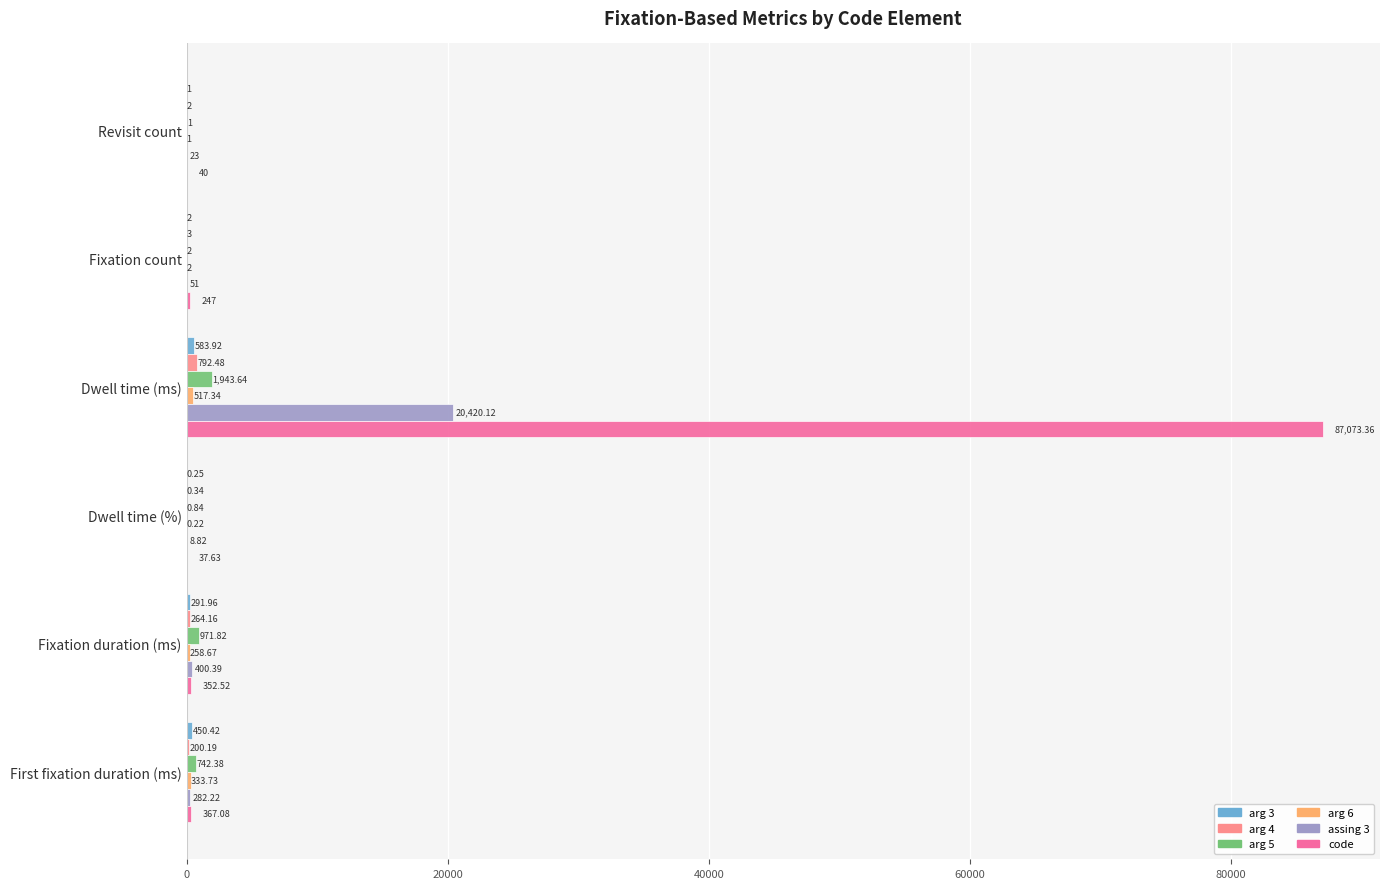

Count the number of categories in the chart.

6